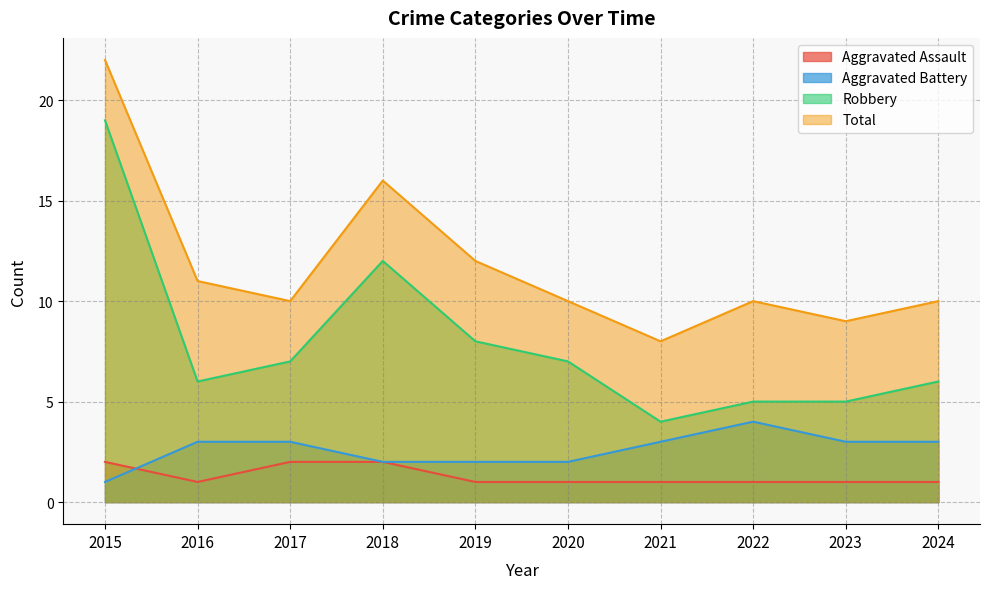

Reading left to right, transcribe all the data shown in this chart.

Aggravated Assault: 2	1	2	2	1	1	1	1	1	1
Aggravated Battery: 1	3	3	2	2	2	3	4	3	3
Robbery: 19	6	7	12	8	7	4	5	5	6
Total: 22	11	10	16	12	10	8	10	9	10